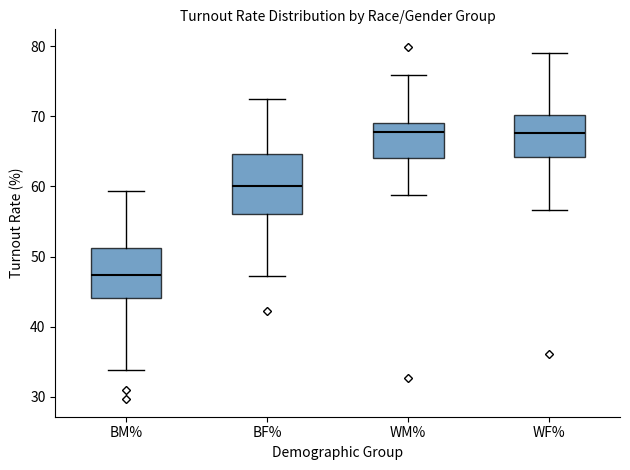

Reading left to right, read every box against the y-axis: the position of its median line, the range the box covers, and the ends of its whiskers. The values are not printed on the chart, so give them approximately, as read against the axis.

BM%: median 47, box 44 to 51, whiskers 34 to 59
BF%: median 60, box 56 to 65, whiskers 47 to 73
WM%: median 68, box 64 to 69, whiskers 59 to 76
WF%: median 68, box 64 to 70, whiskers 57 to 79